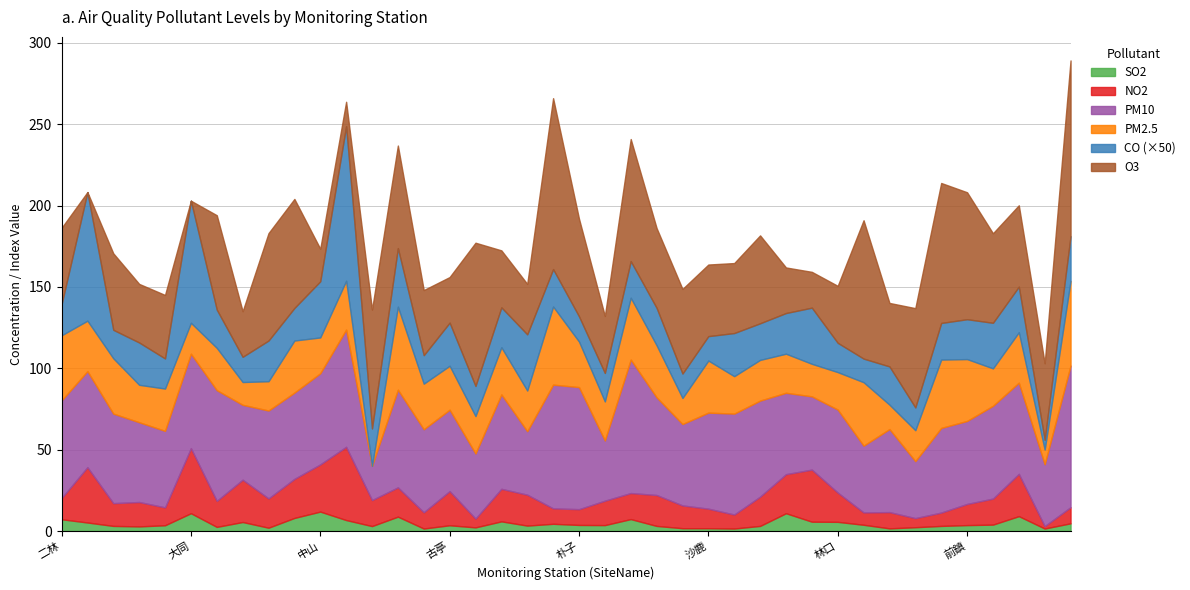

How many series are shown in this chart?

6